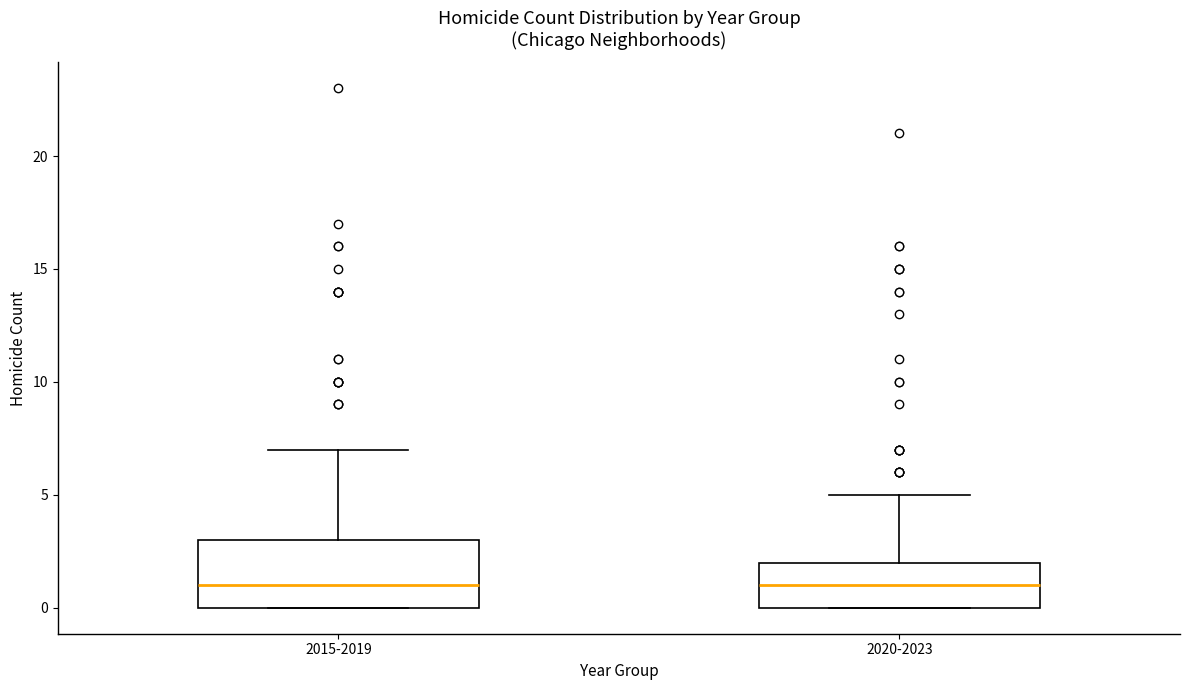

Where is the lower edge of the box for 2020-2023 on the y-axis? The values are not printed on the chart, so give them approximately, as read against the axis.

0